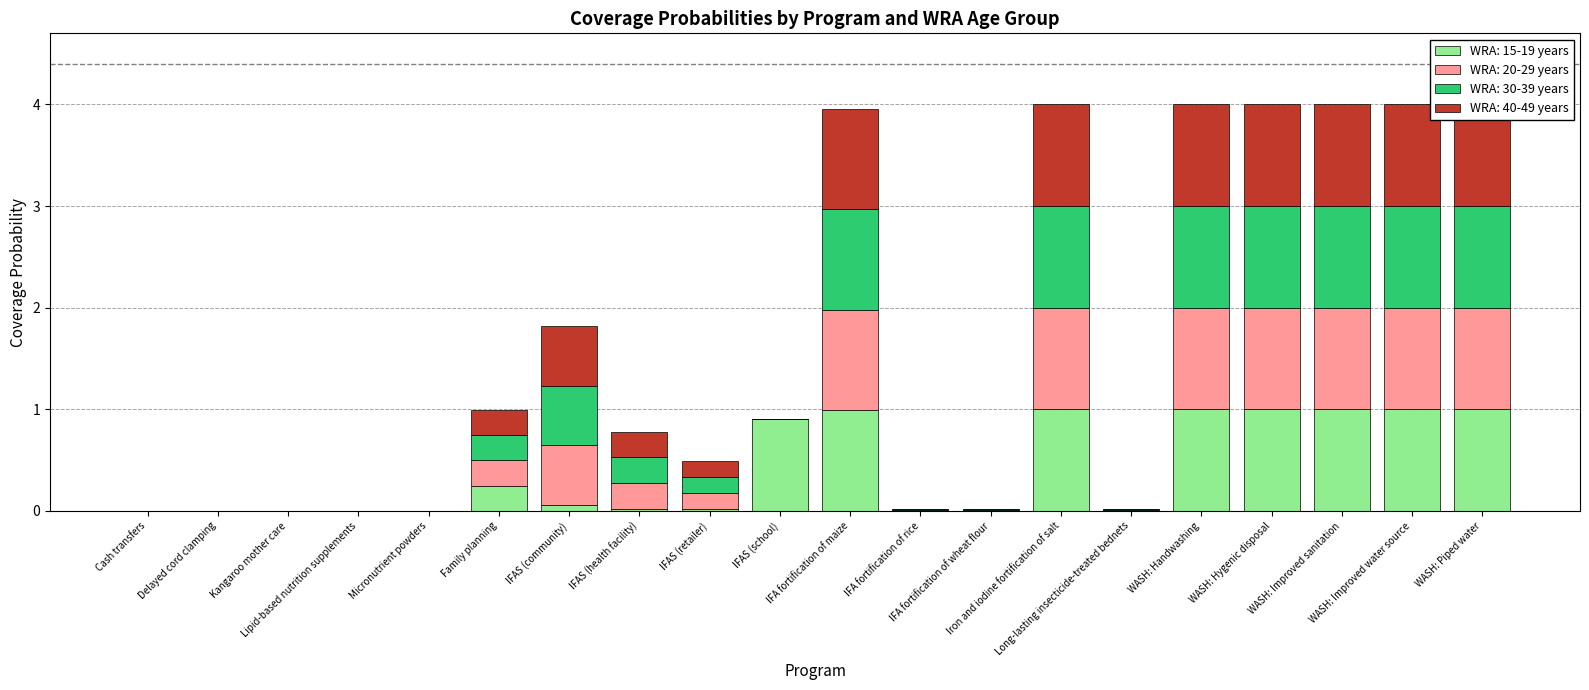

At how many categories does at least one series exceed 0?

15